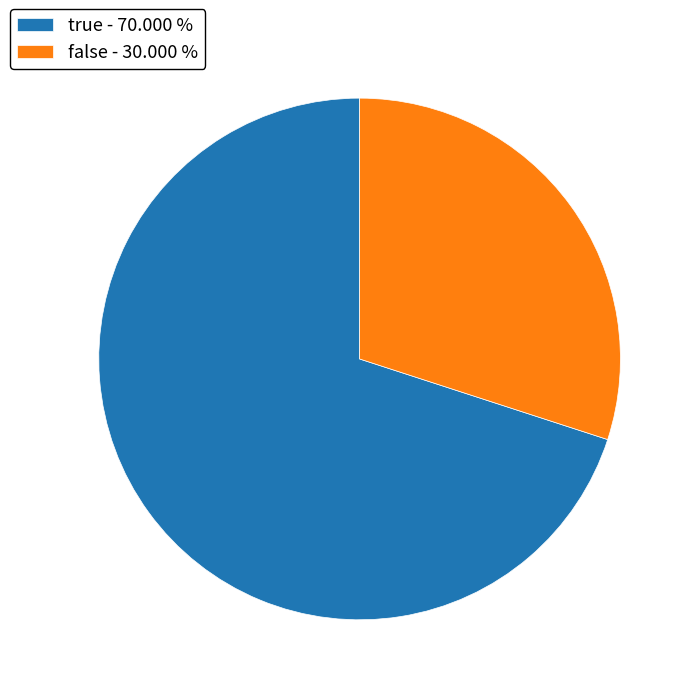

What is the largest slice in the pie chart?

true